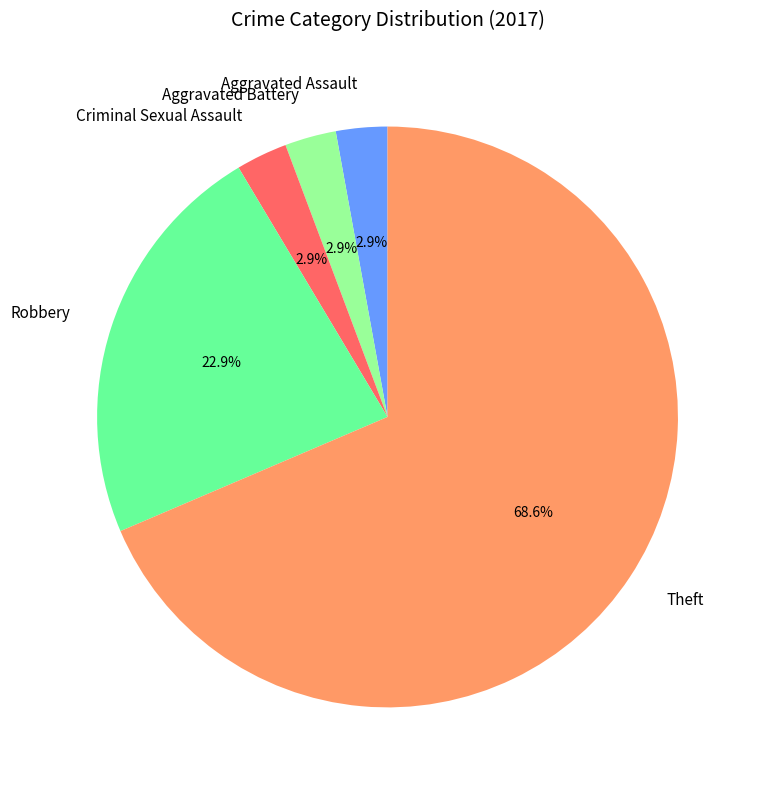

Approximately how many times larger is the value at Aggravated Battery compared to Robbery?

0.1